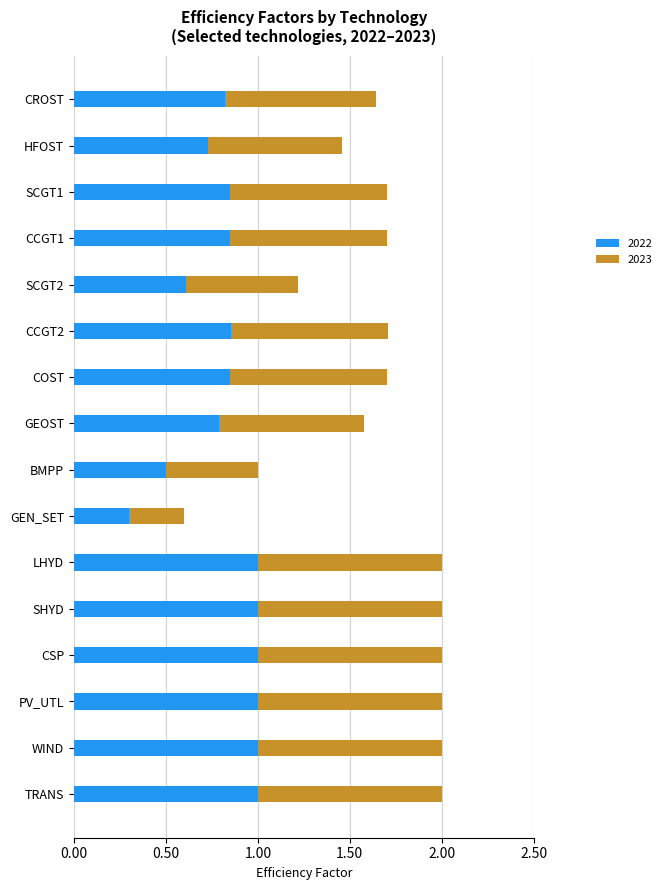

Which category has the lowest value in the 2022 series?

GEN_SET